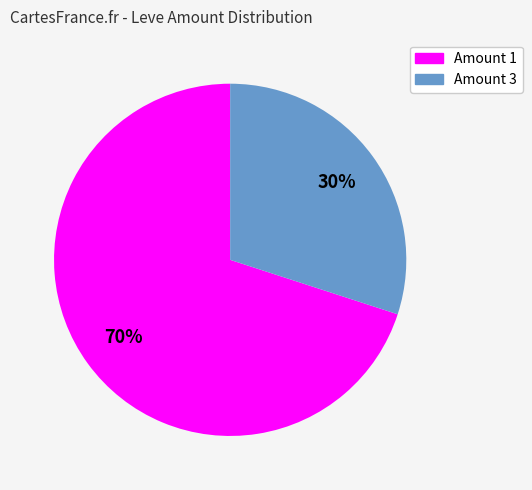

Is there any slice that represents more than half of the pie?

Yes